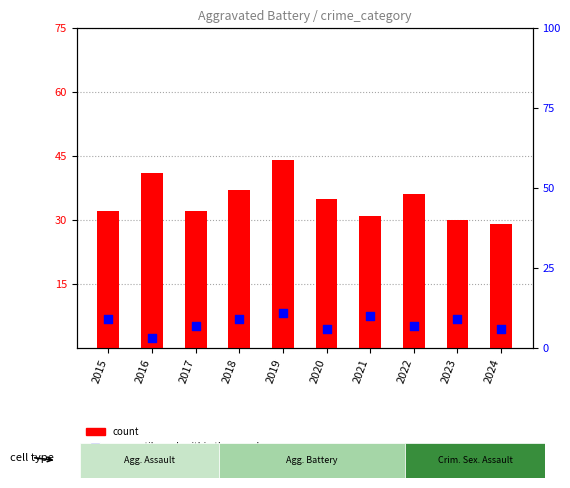

Is the value of count at 2015 greater than the value of percentile rank within the sample at 2015?

Yes